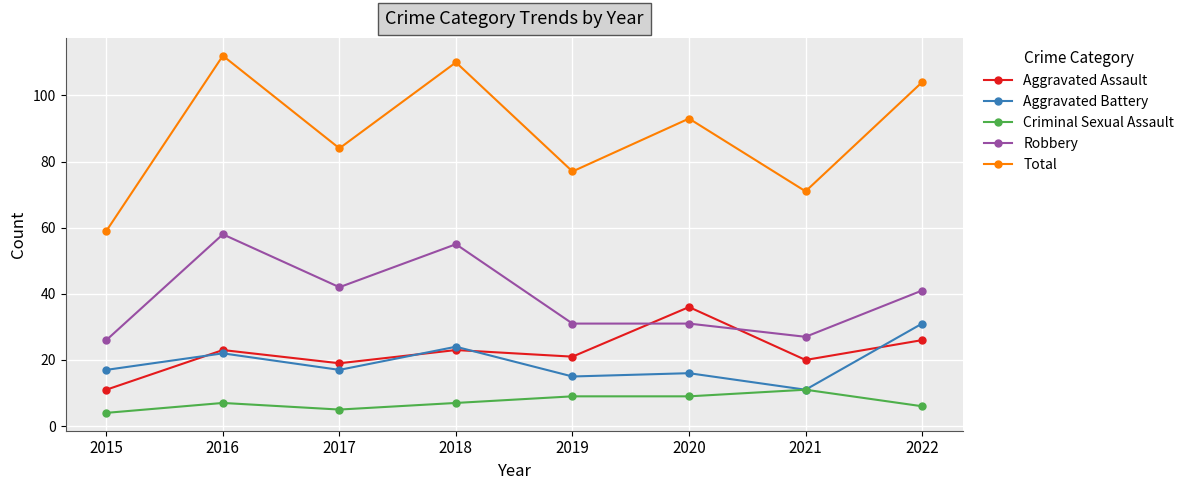

Is the value of Criminal Sexual Assault at 2019 greater than the value of Aggravated Battery at 2020?

No